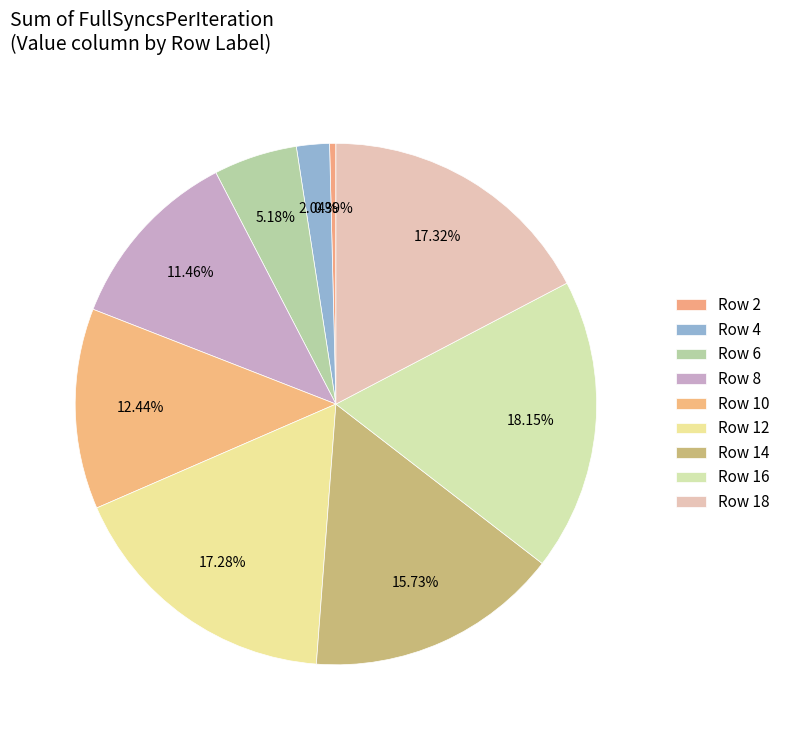

Rank the categories by value from lowest to highest.

2, 4, 6, 8, 10, 14, 12, 18, 16